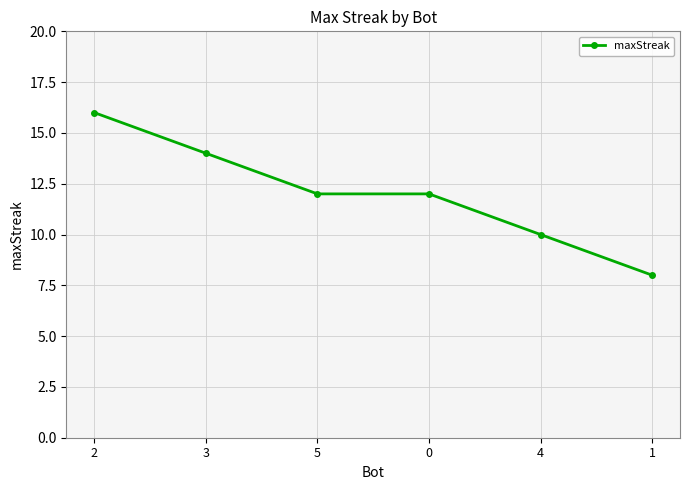

How many lines are shown in the chart?

1